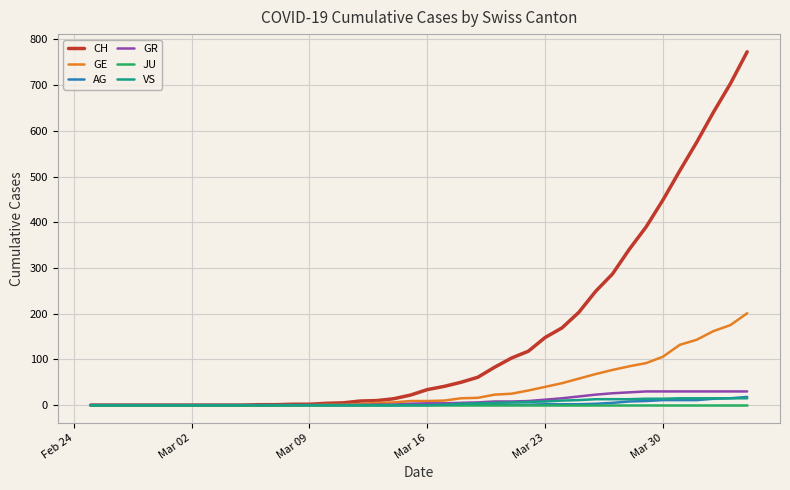

Which series has the largest range (max minus min)?

CH